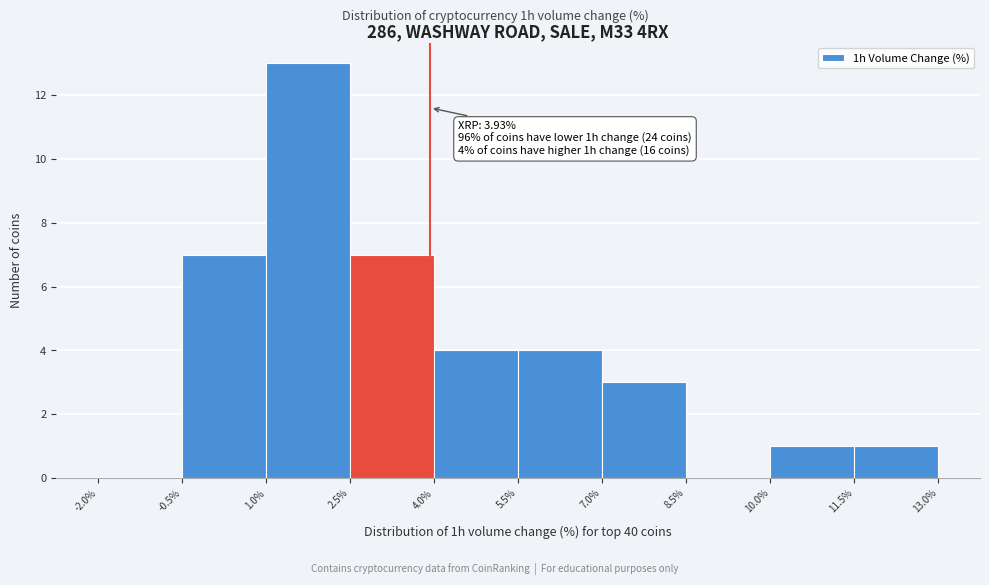

Which range on the x-axis has the tallest bar?

1.0% to 2.5%